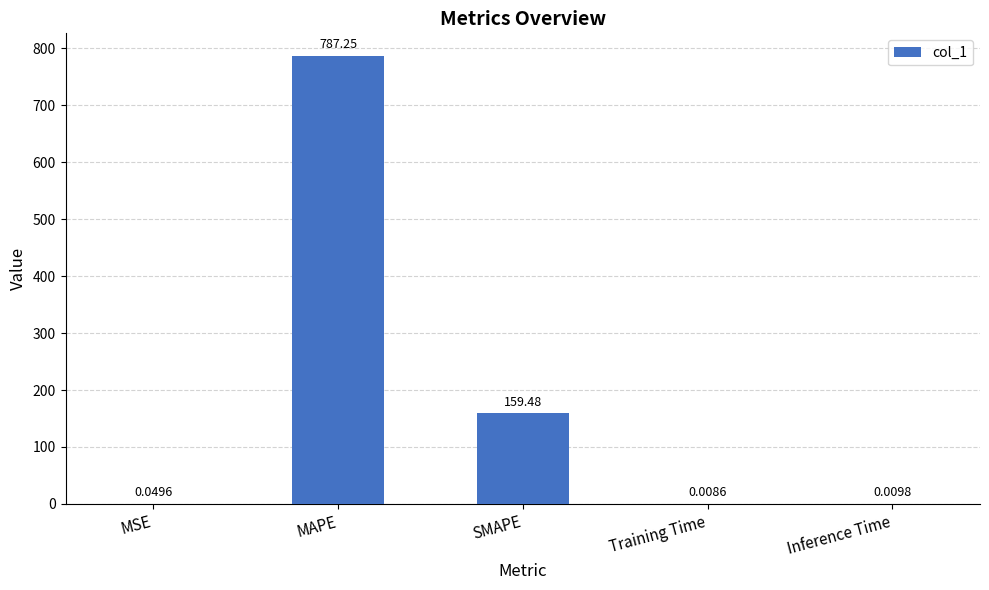

At which label is the value closest to 393?

SMAPE